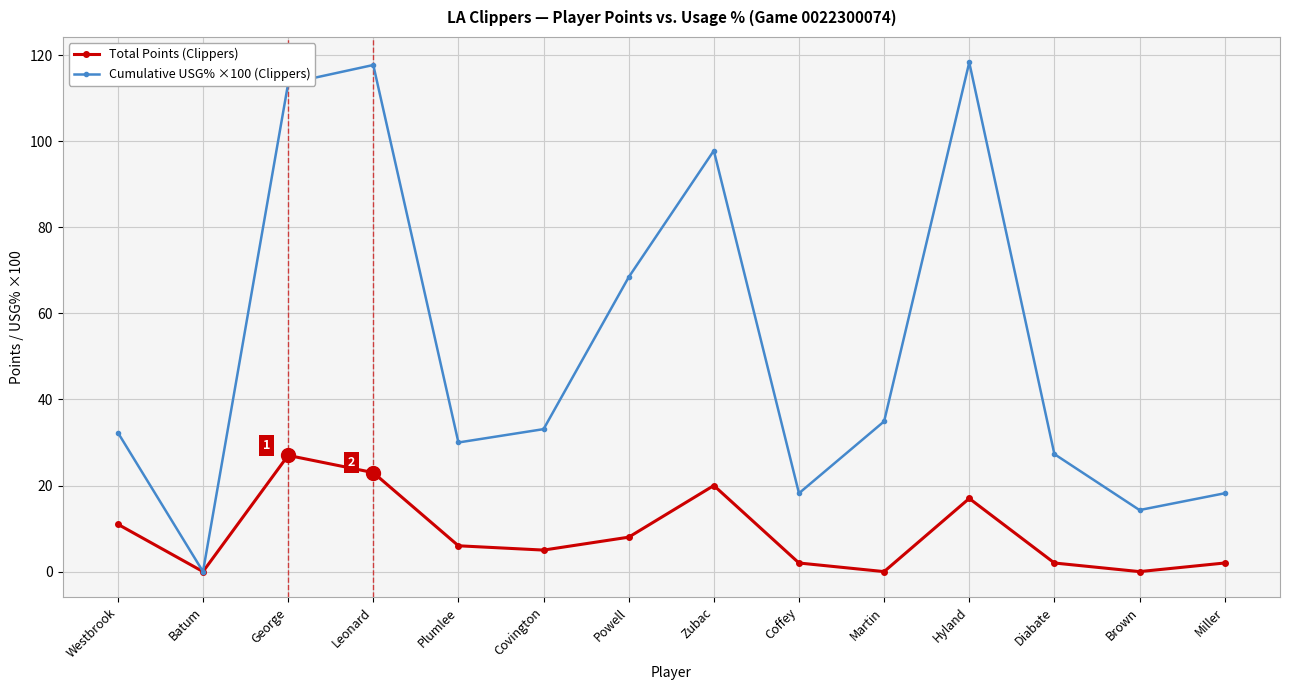

Reading right to left, what are all the values shown in this chart?

Total Points: 2.0	0.0	2.0	17.0	0.0	2.0	20.0	8.0	5.0	6.0	23.0	27.0	0.0	11.0
Cumulative USG% ×100: 18.2	14.3	27.3	118.3	34.9	18.2	97.8	68.4	33.1	30.0	117.7	113.4	0.0	32.3